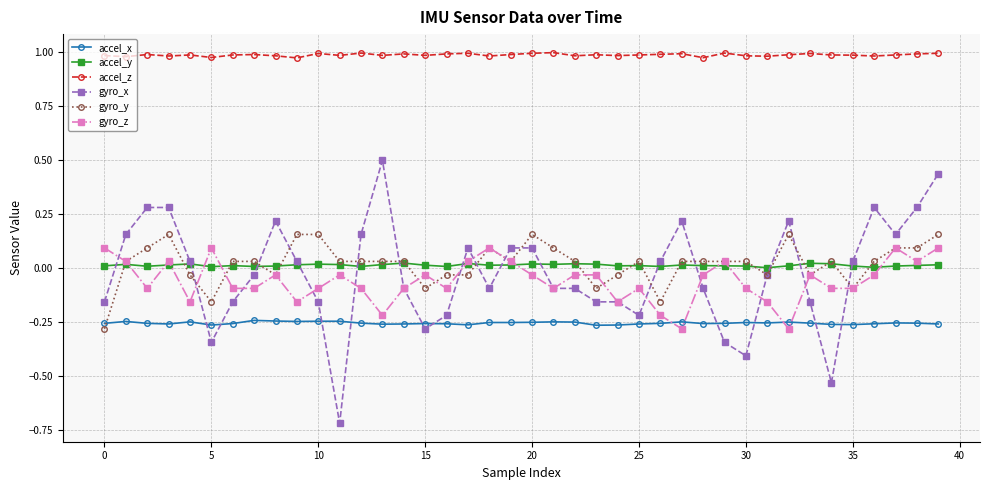

True or false: gyro_y and accel_z cross at least once.

False